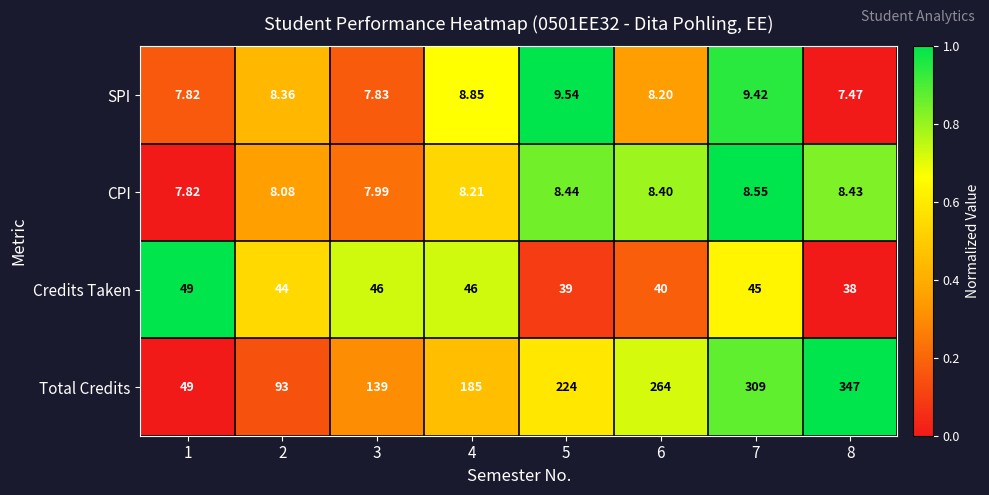

What is the spread (max minus min) of values at 2?

84.9